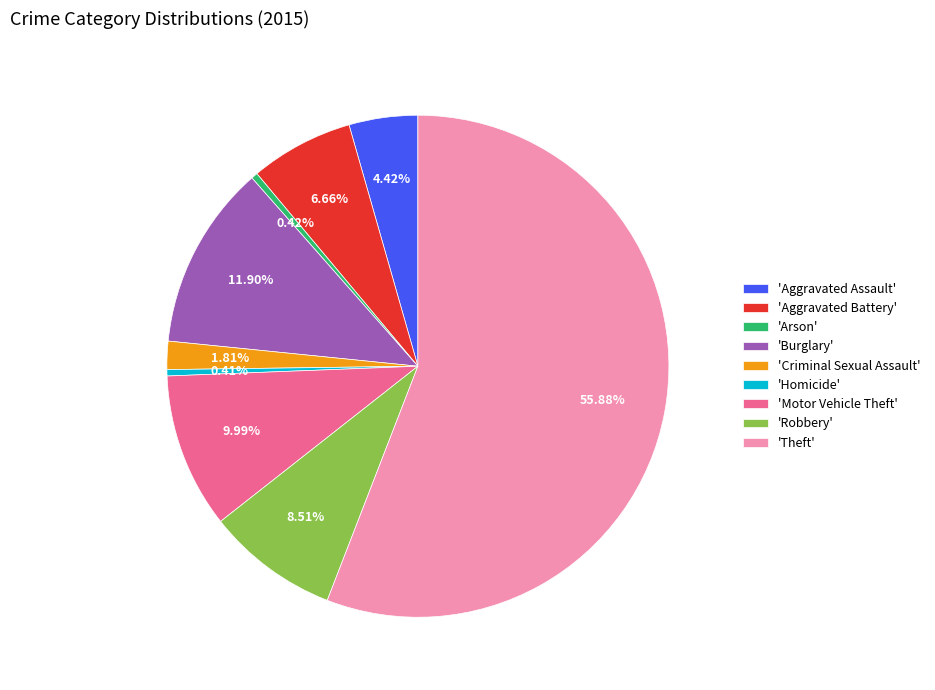

Is the sum of 'Motor Vehicle Theft' and 'Robbery' greater than half?

No